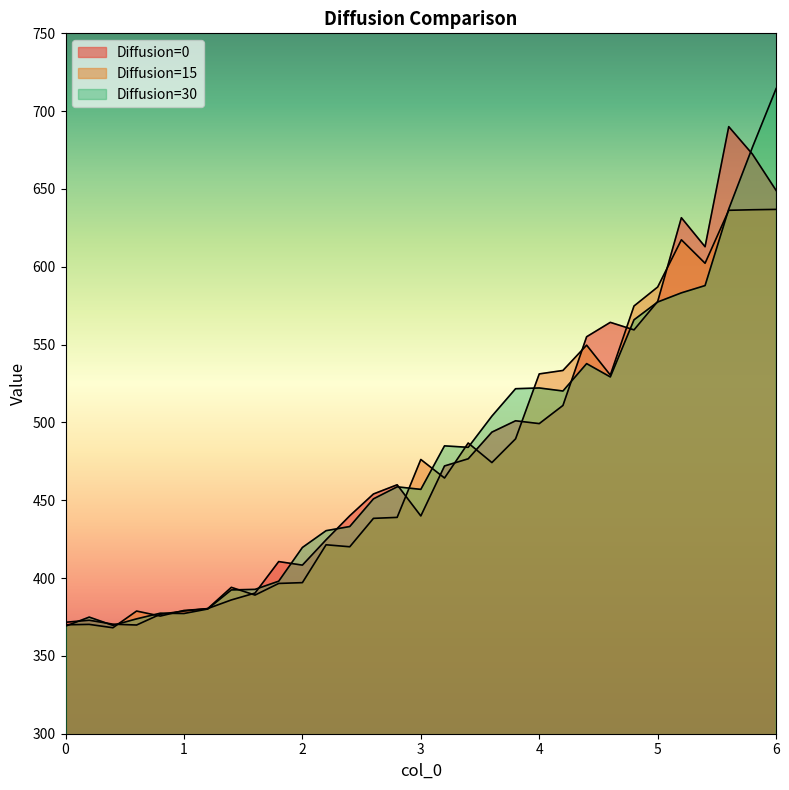

What is the approximate value of Diffusion=30 at 2.6?

450.9